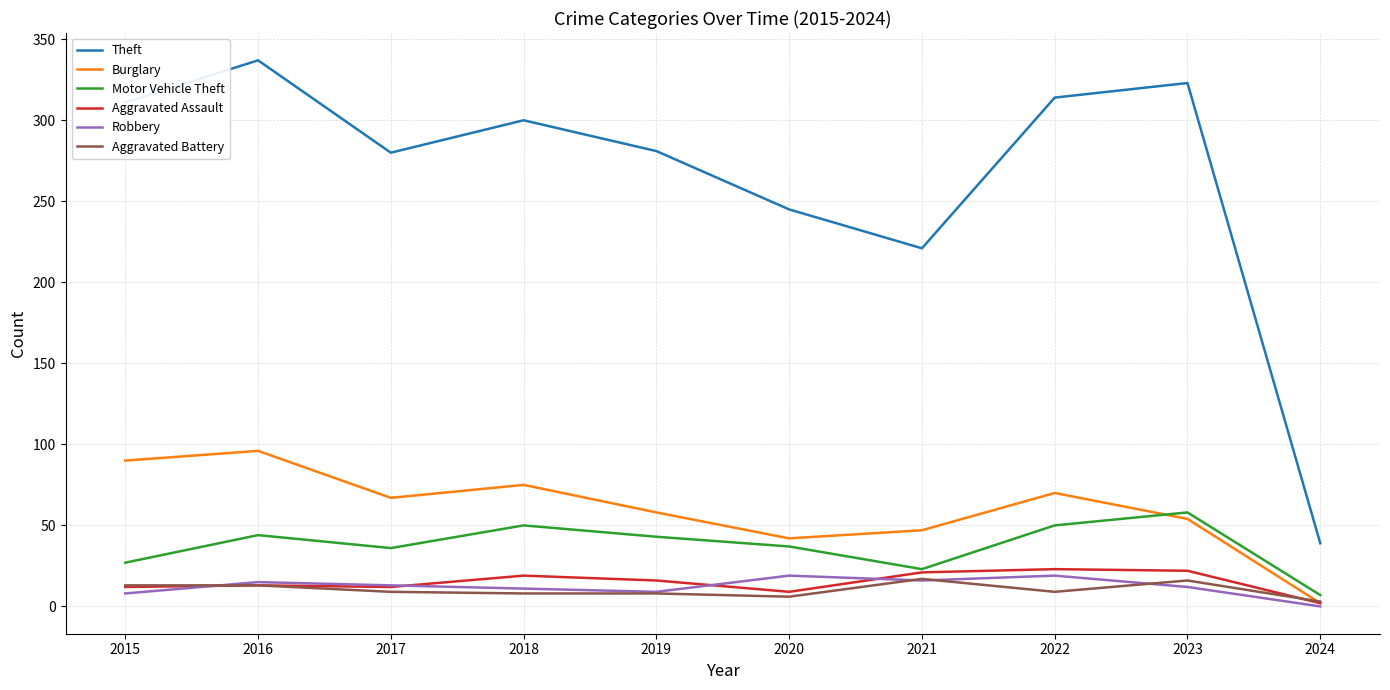

Is this an area chart (filled region under the line)?

No